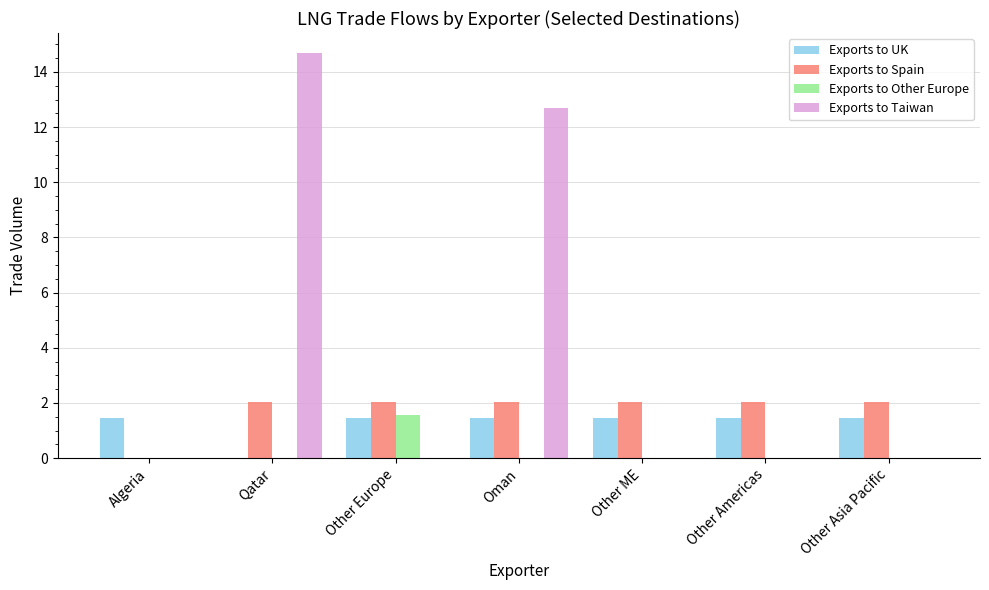

How many categories are shown in the chart?

7